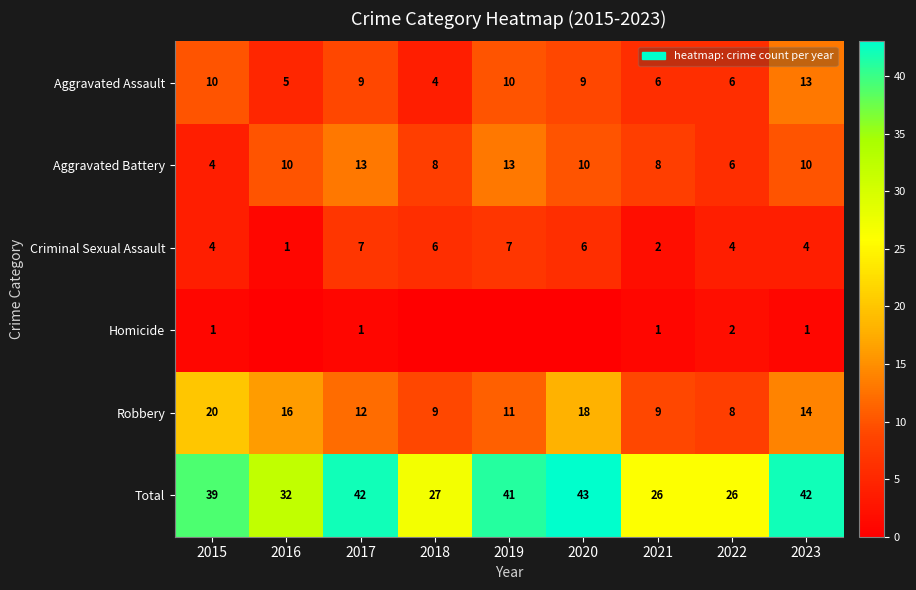

What is the total value across all series at 2019?

82